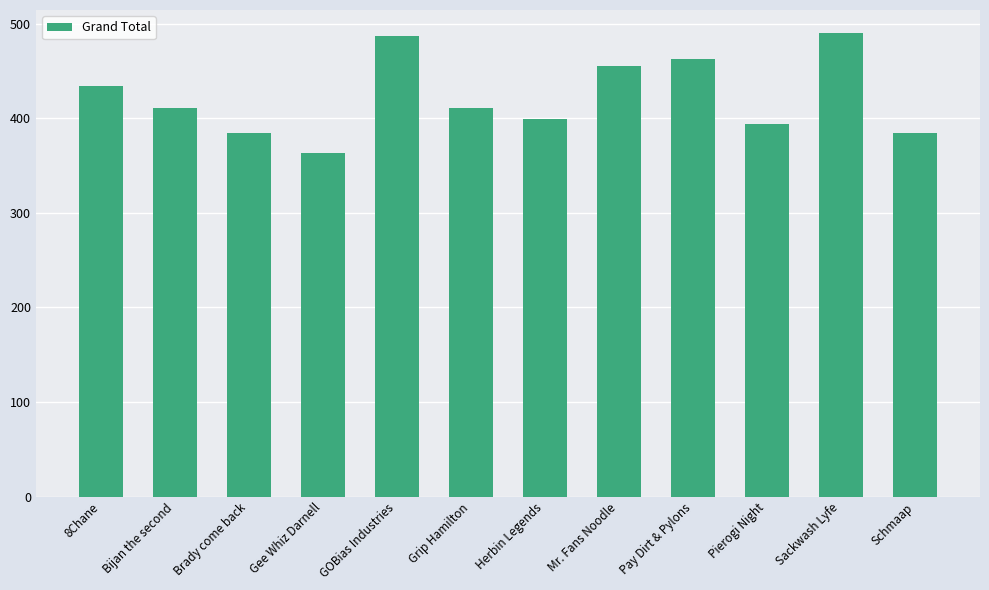

Which category has the lowest value across all series?

Gee Whiz Darnell